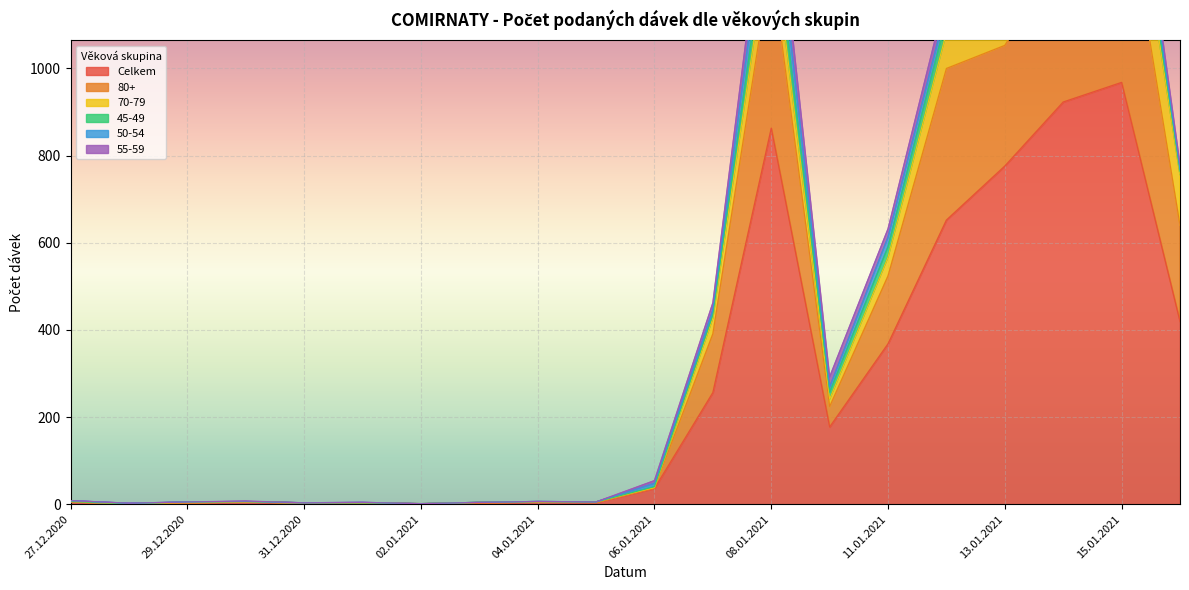

At which label does Celkem first exceed 36?

07.01.2021